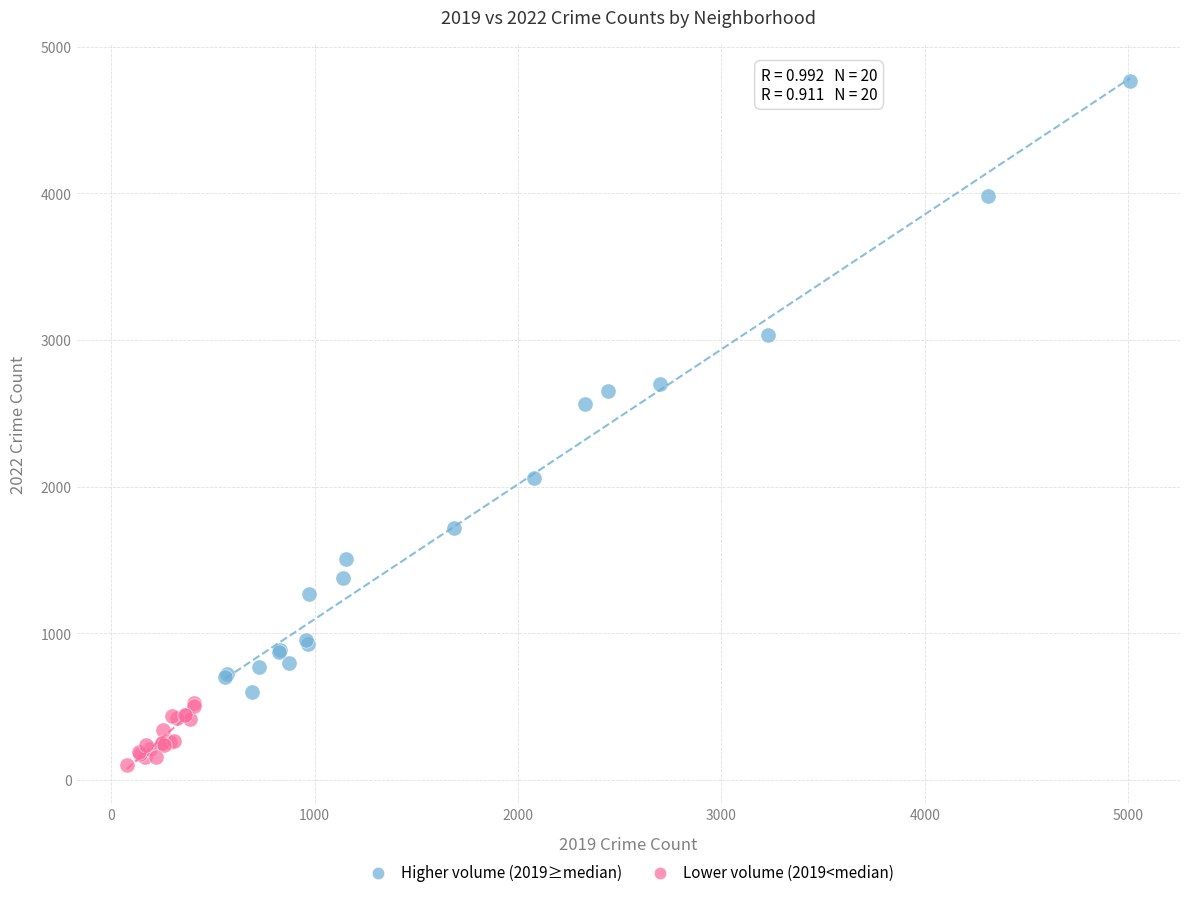

Which series has the widest spread of Y values?

Higher volume (2019≥median)